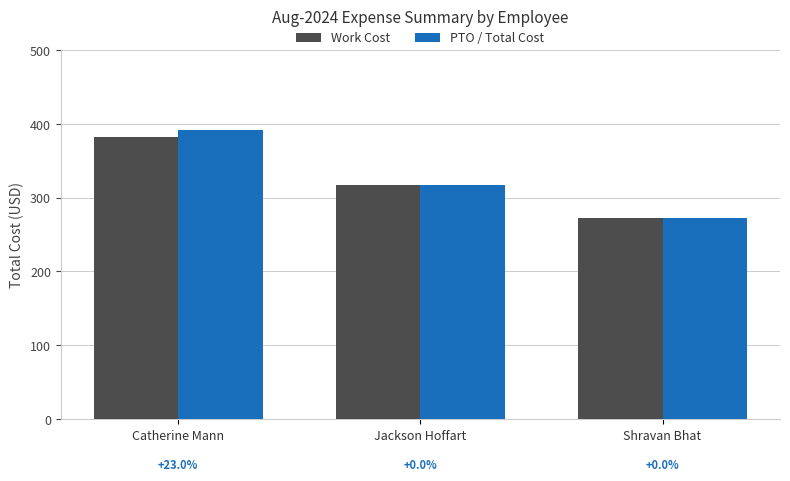

Are the bars grouped side by side (vs. stacked)?

Yes